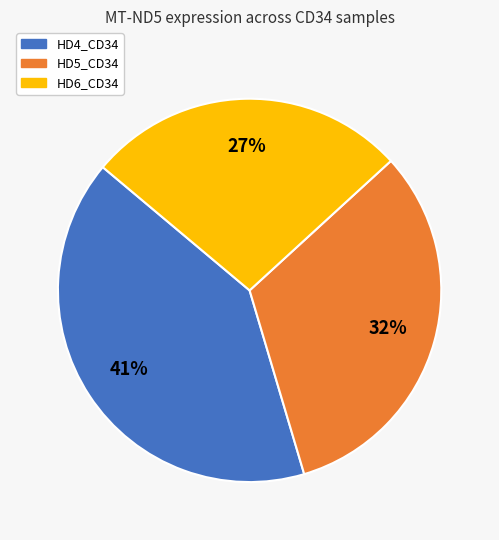

Approximately how many times larger is the value at HD5_CD34 compared to HD4_CD34?

0.8